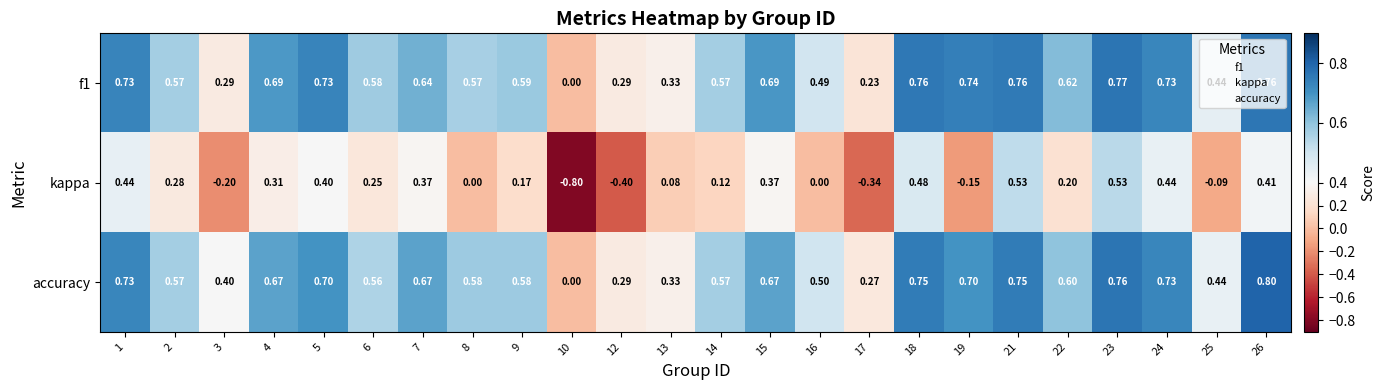

Is the value of kappa at 5 greater than the value of f1 at 19?

No